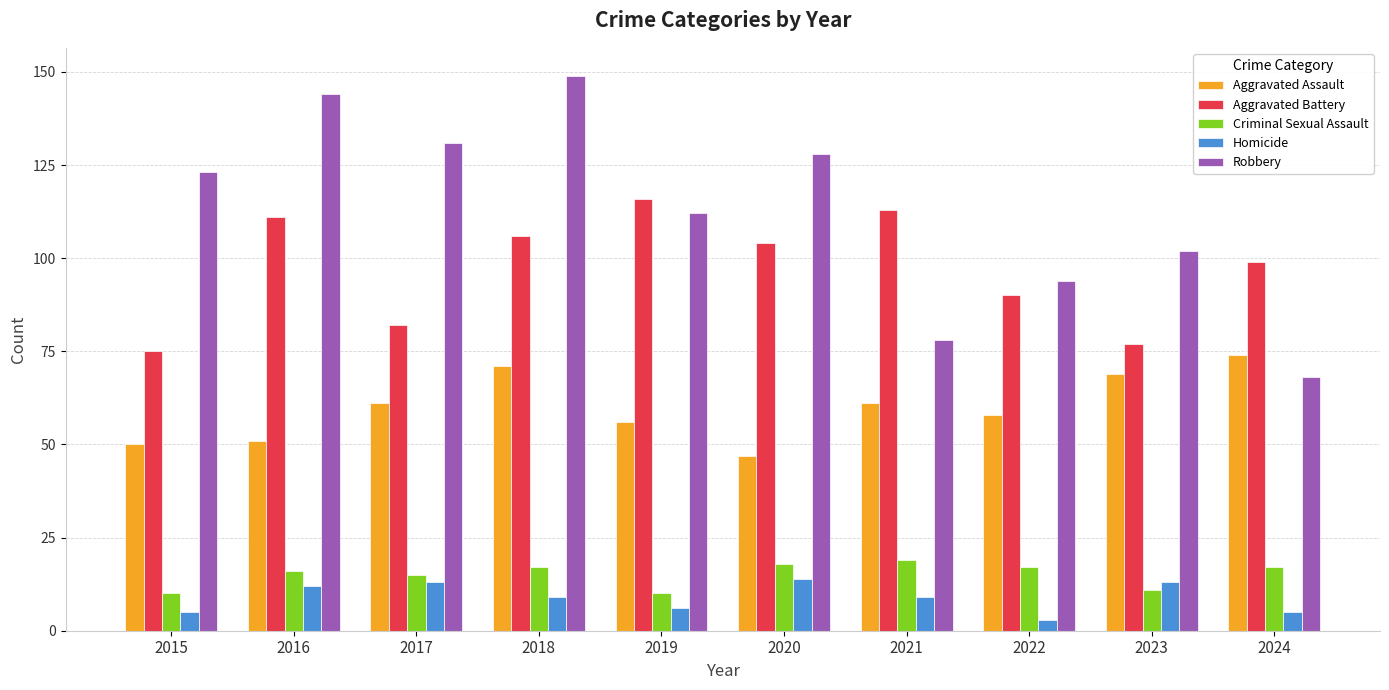

At which label does Robbery reach its minimum?

2024